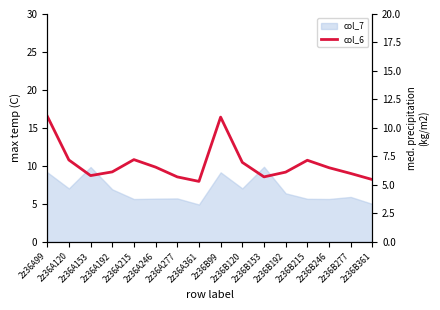

At which label does the data first exceed 6?

2z36A99